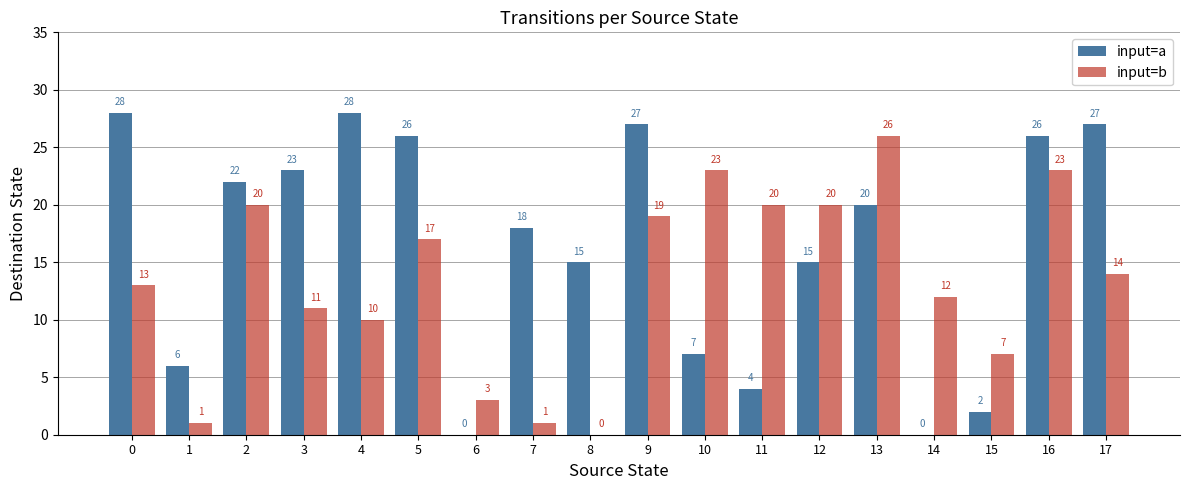

Which category has the highest value in the input=b series?

13